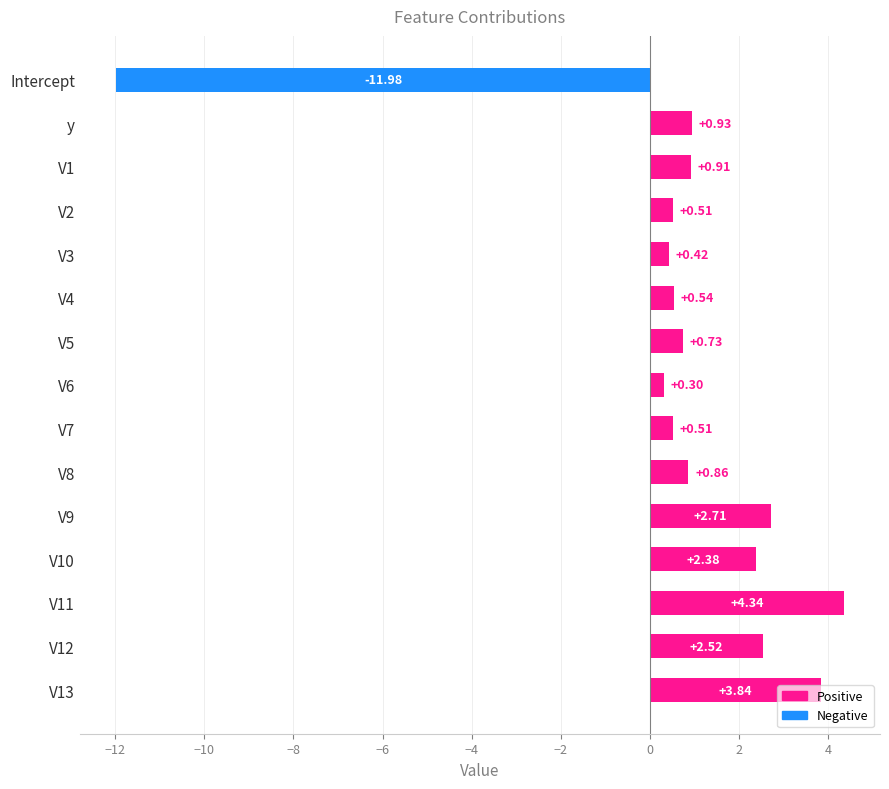

What is the difference between the maximum and minimum values?

16.3